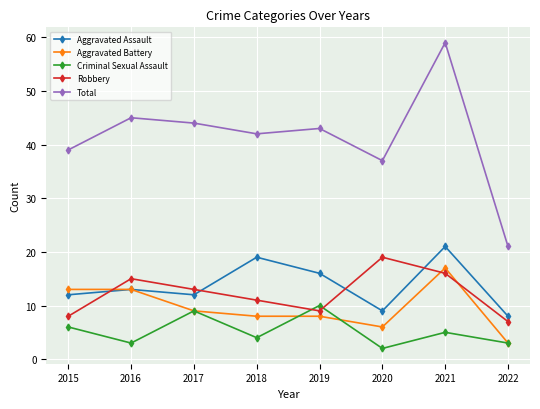

What is the value of the Aggravated Battery point at the 4th from the left?

8